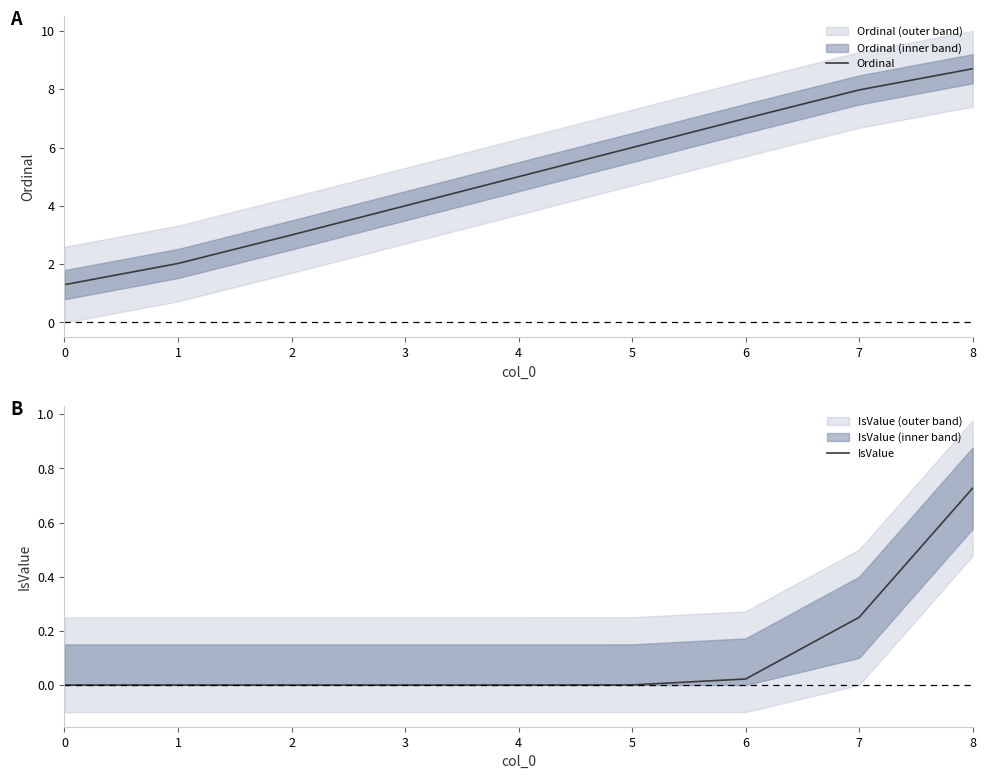

Which has a higher value, 2 or 3?

3